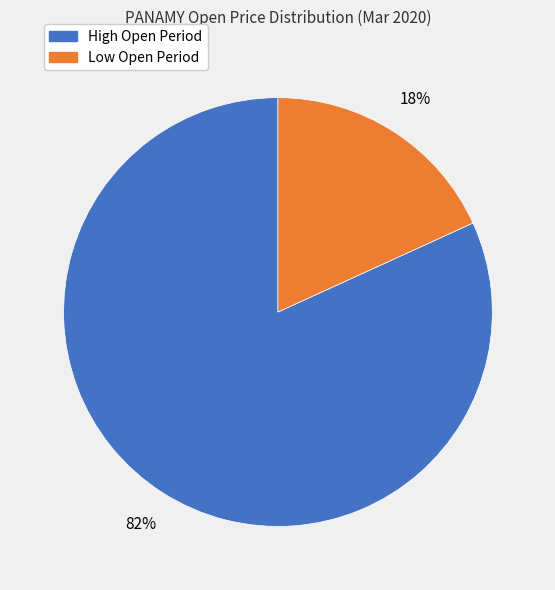

Is there any slice that represents more than half of the pie?

Yes